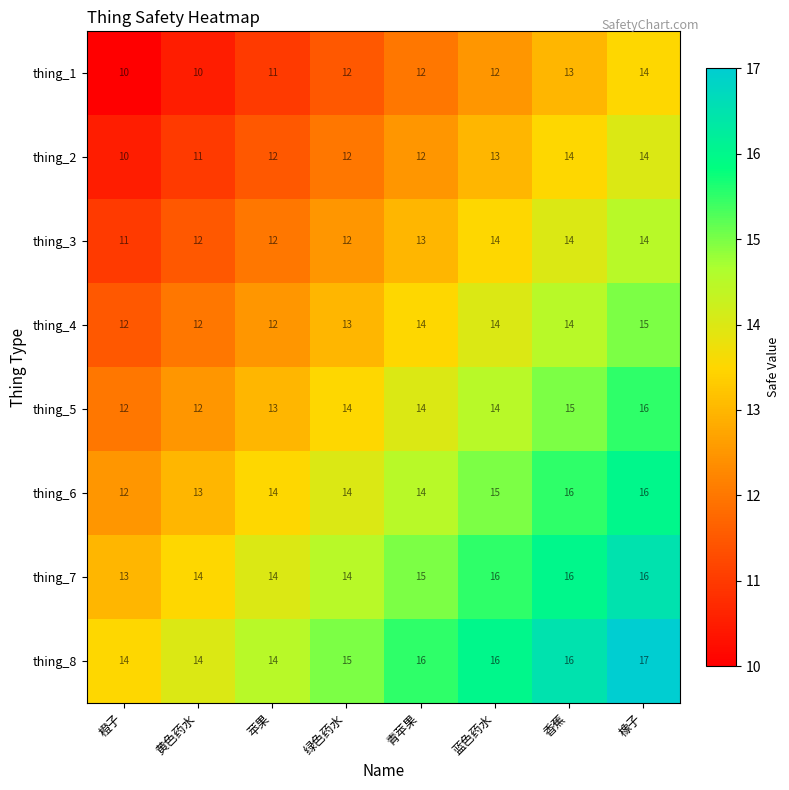

What is the total value across all series at 黄色药水?

98